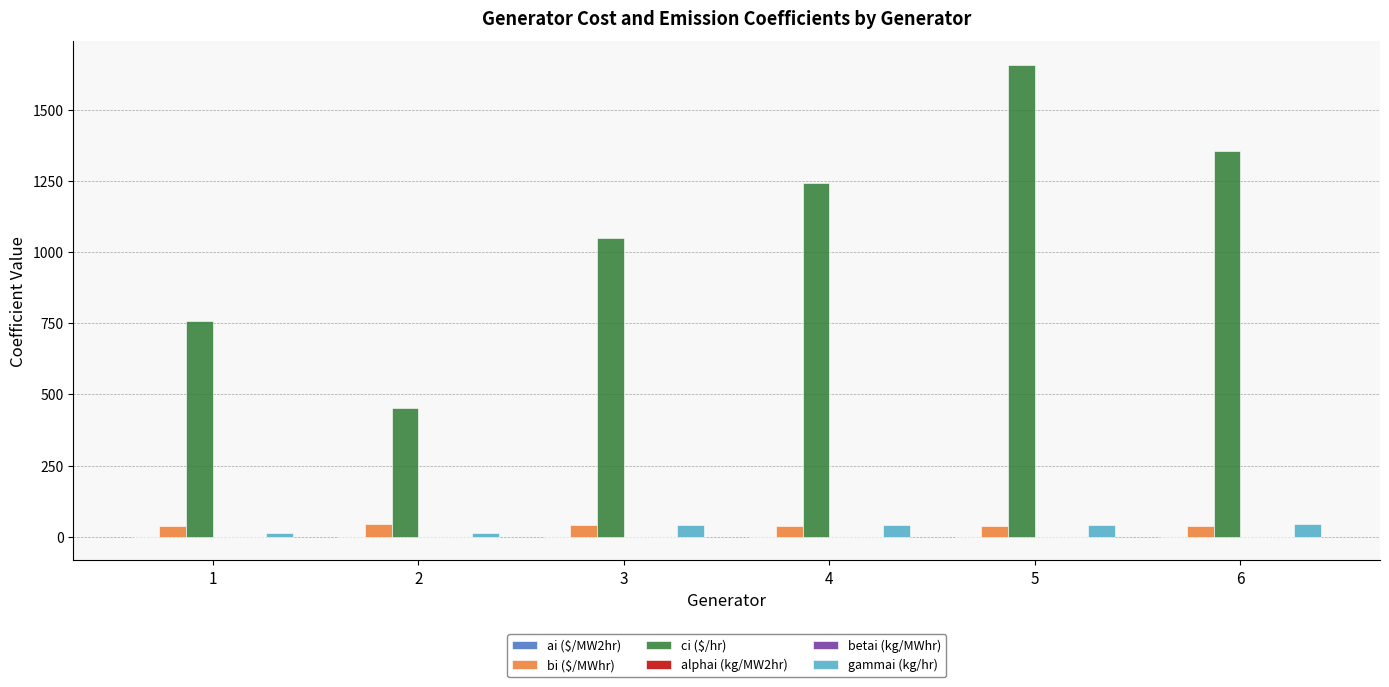

At which category is the sum across all series the highest?

5